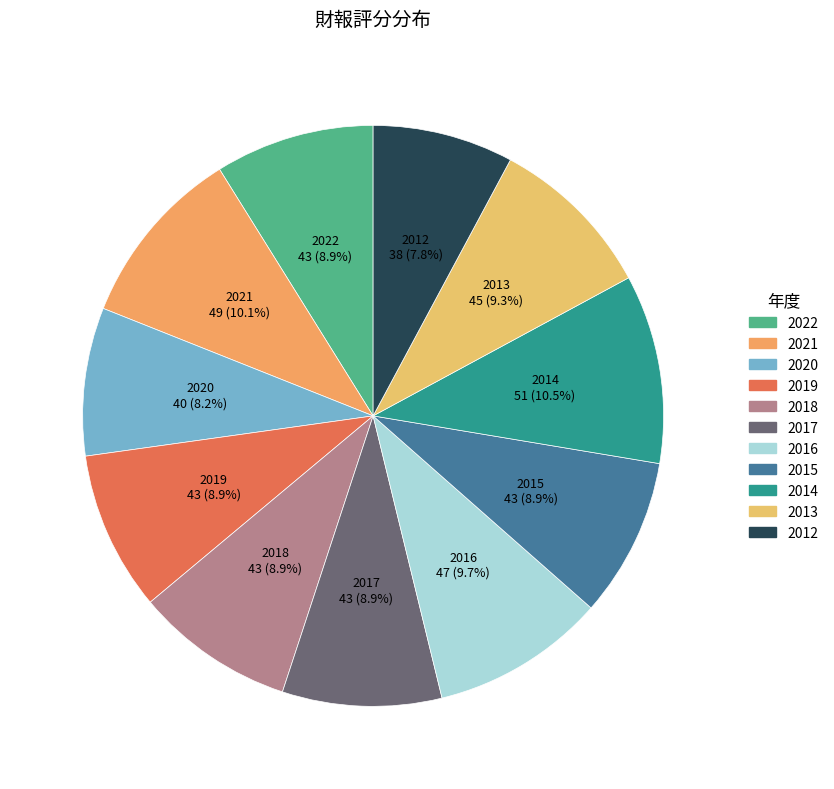

Is 2018 the majority of the pie?

No